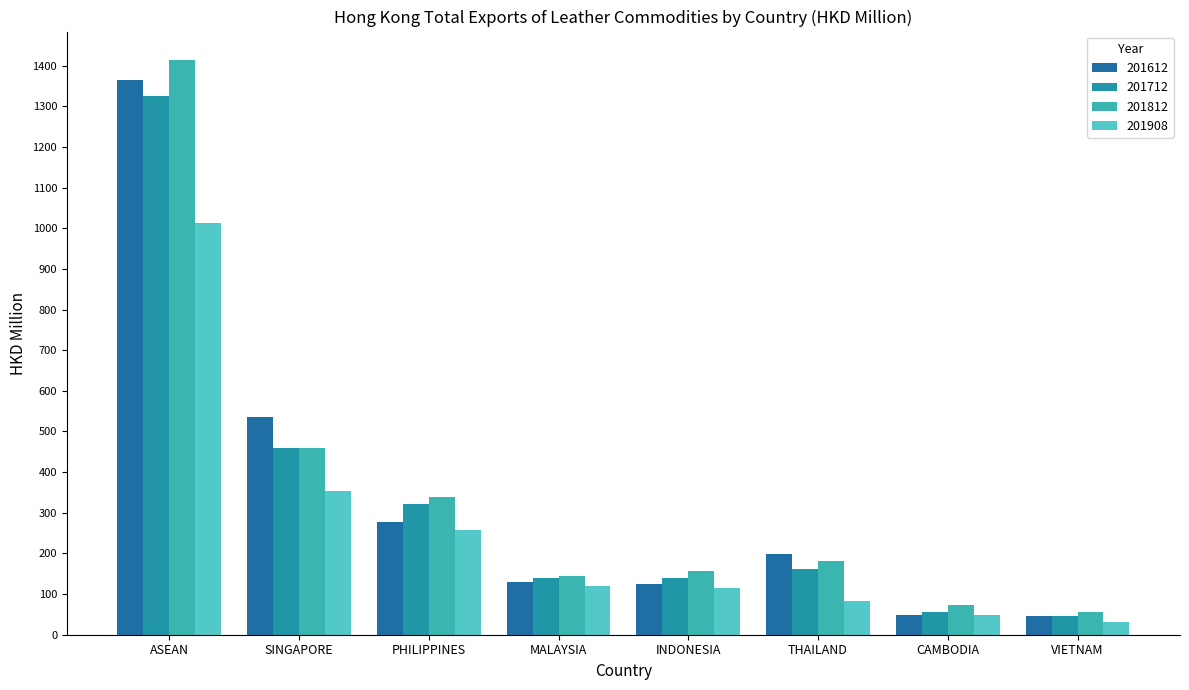

At which label does 201908 first exceed 119?

ASEAN